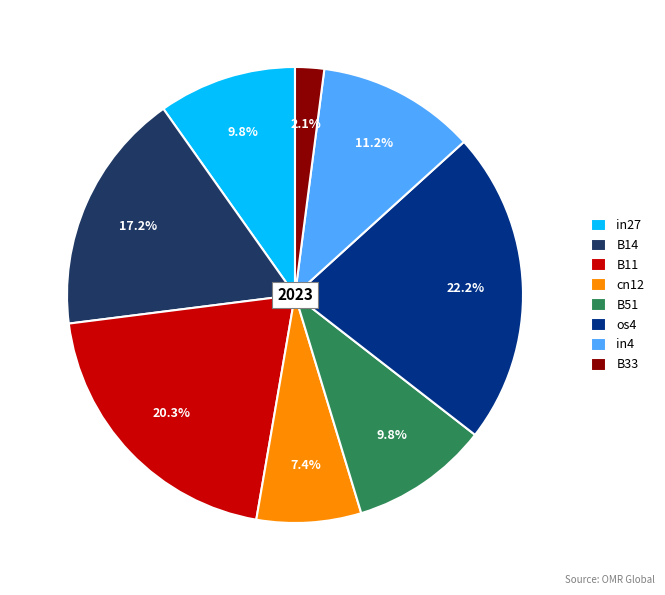

To the nearest percent, what percentage of the pie is B51?

10%